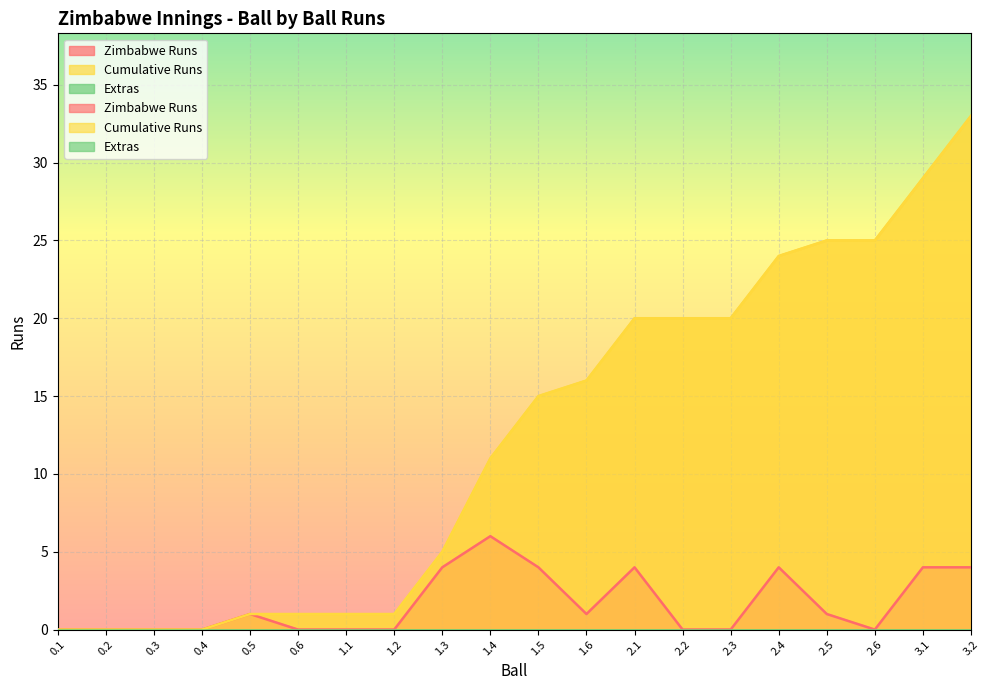

What is the average value of the Cumulative Runs series?

12